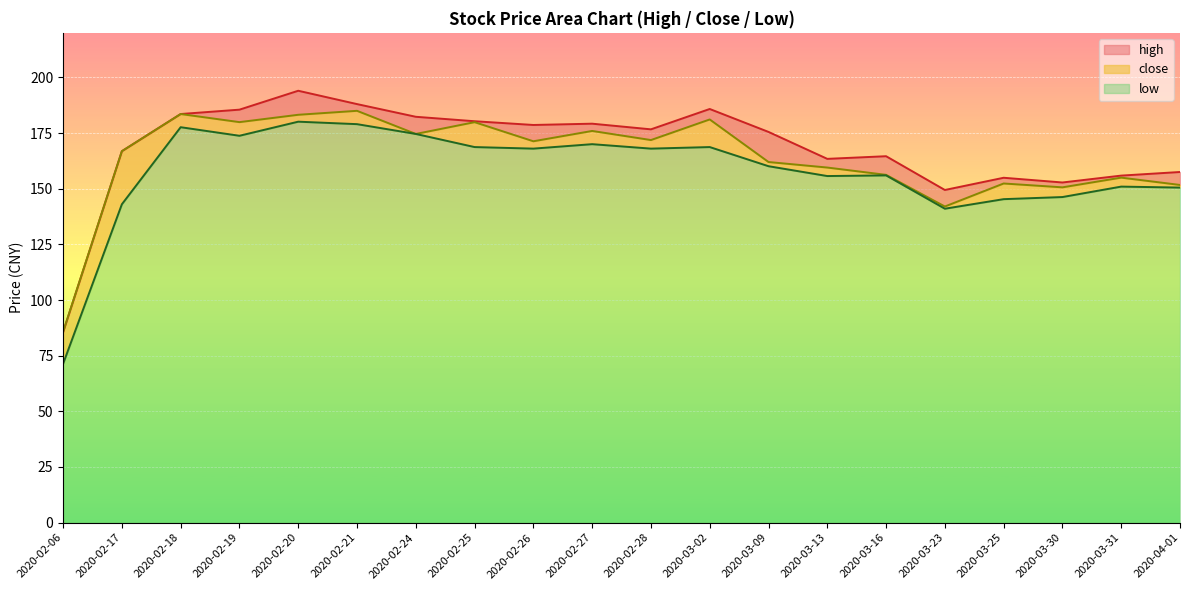

True or false: low has a value of 141.0 at 2020-03-23.

True